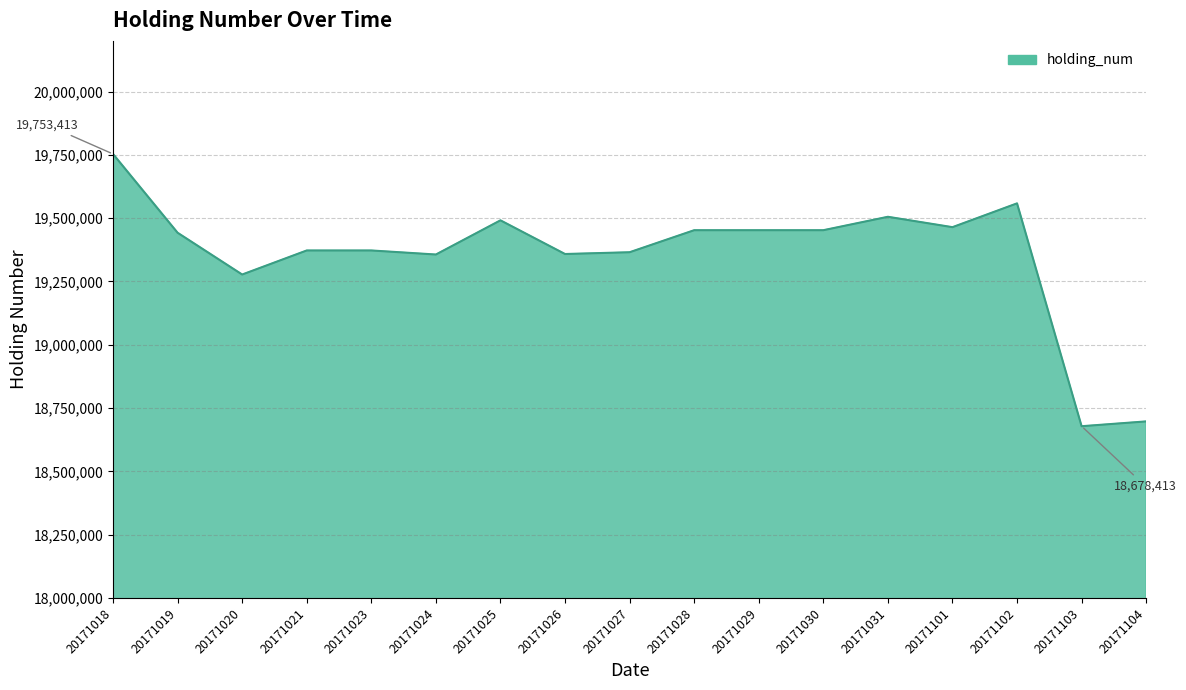

What is the change in value from 20171018 to 20171102?

-195000